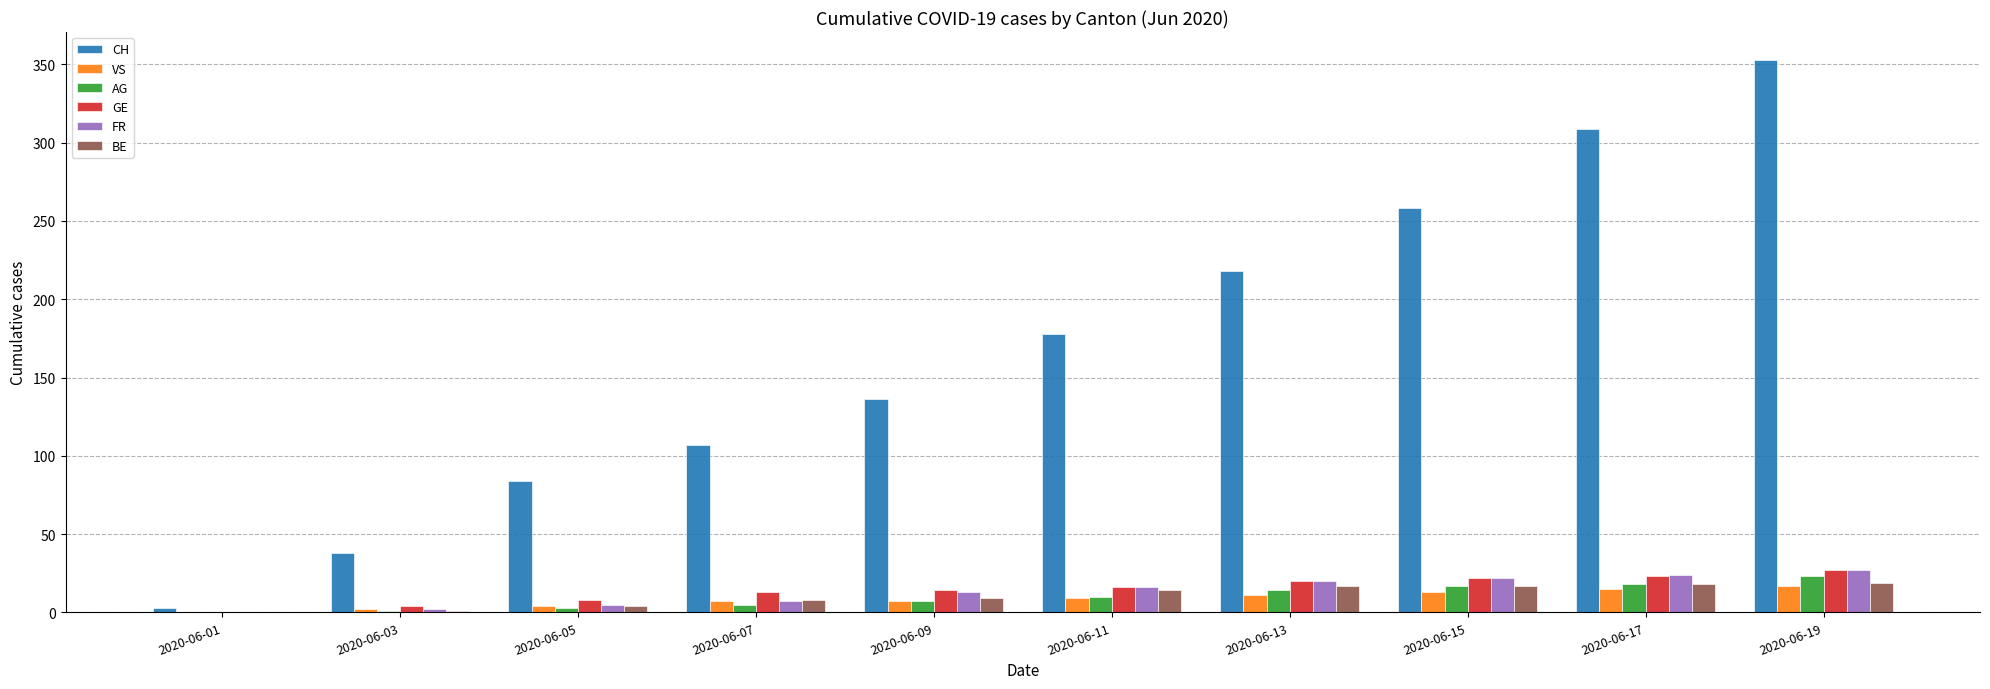

What is the total value across all series at 2020-06-19?

466